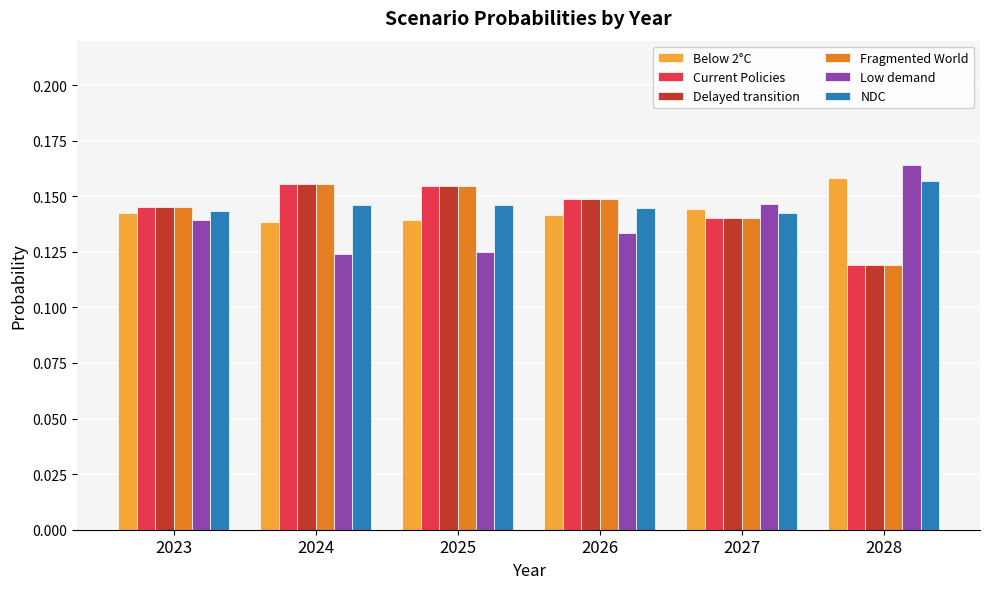

What is the sum of all Low demand values?

0.8